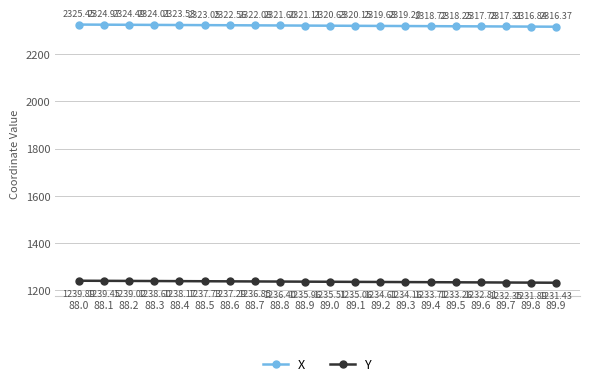

Does the chart display data point markers on the line(s)?

Yes